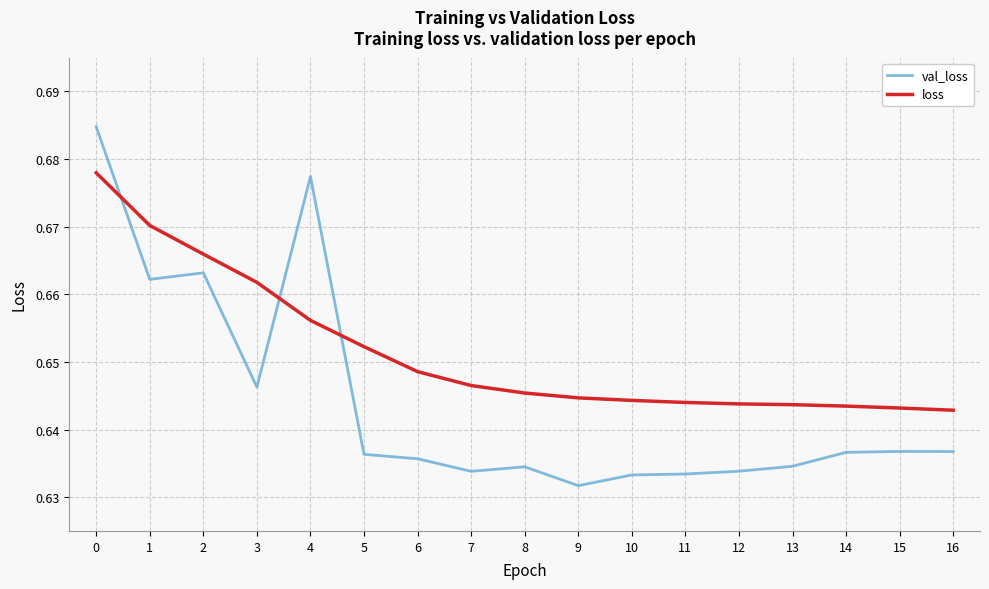

What are all the series names shown in the legend?

val_loss, loss